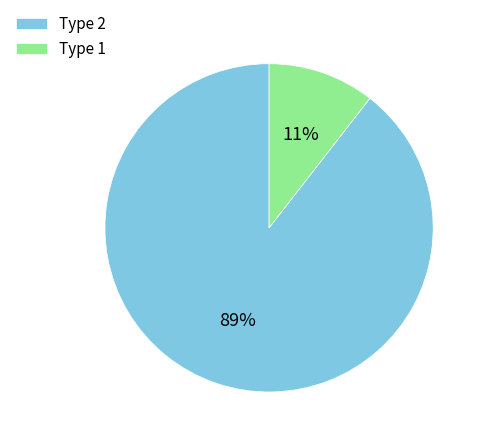

Which slice is the smallest?

Type 1